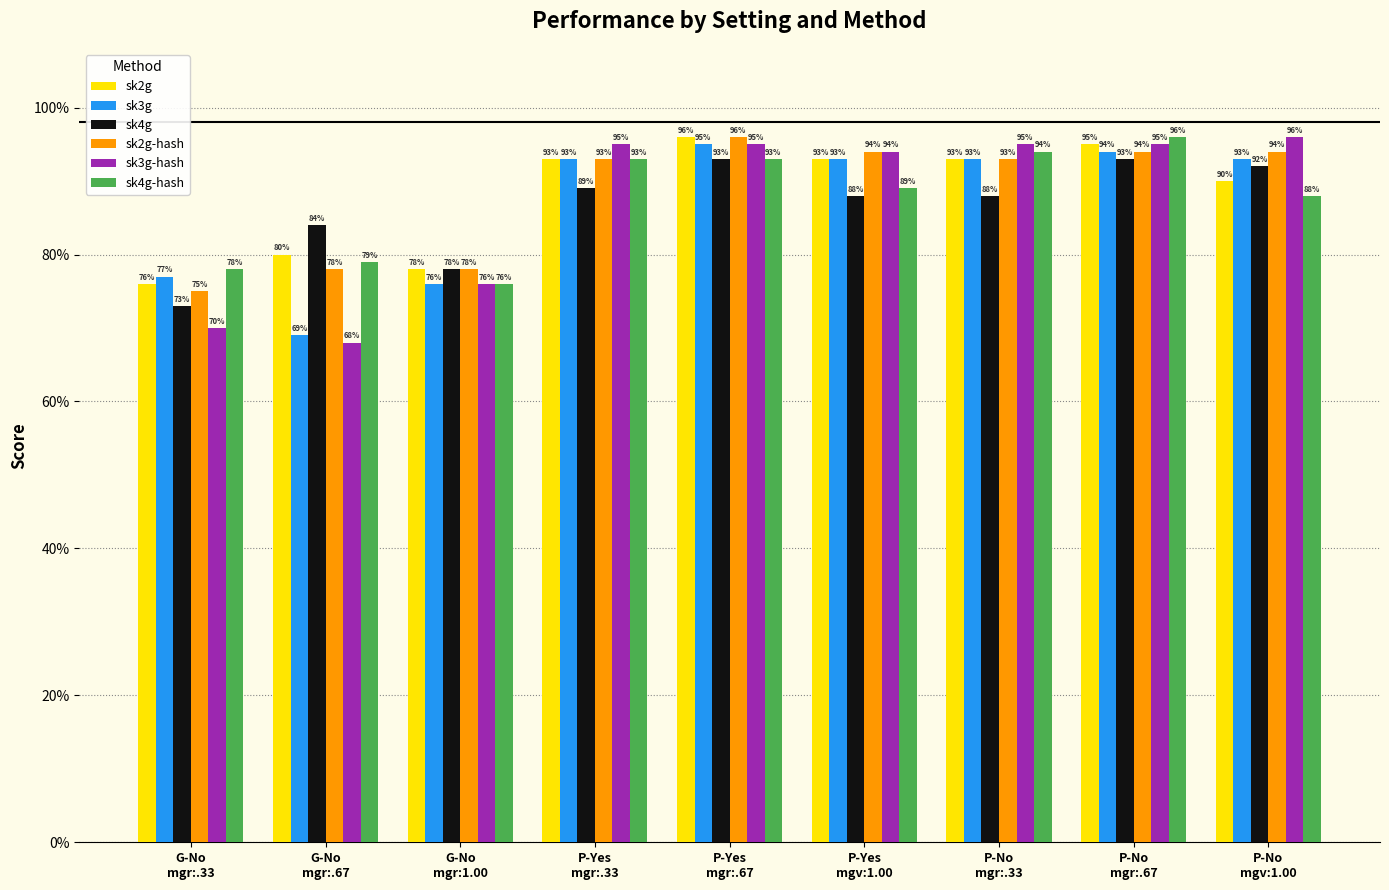

At which category does the chart reach its minimum across all series?

G-No
mgr:.67